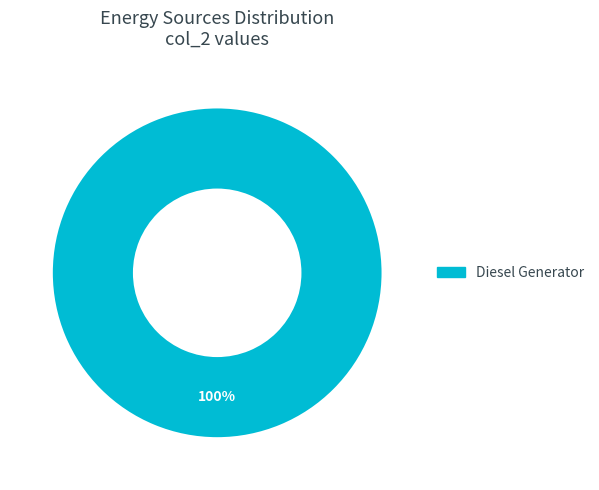

Rank the categories by value from lowest to highest.

Diesel Generator